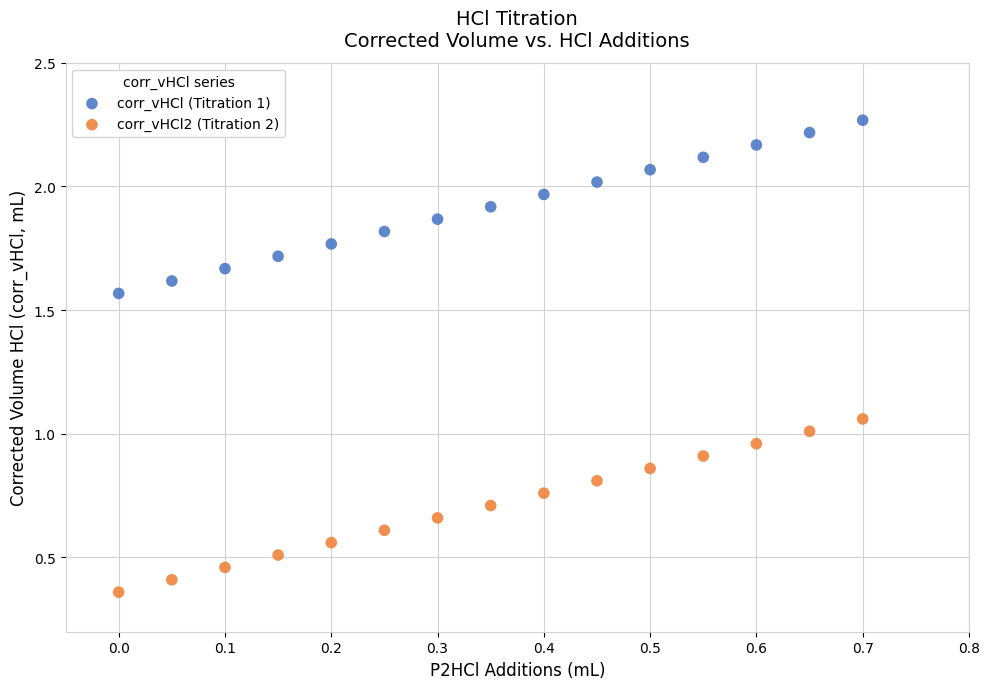

Which series contains the lowest Y value?

corr_vHCl2 (Titration 2)